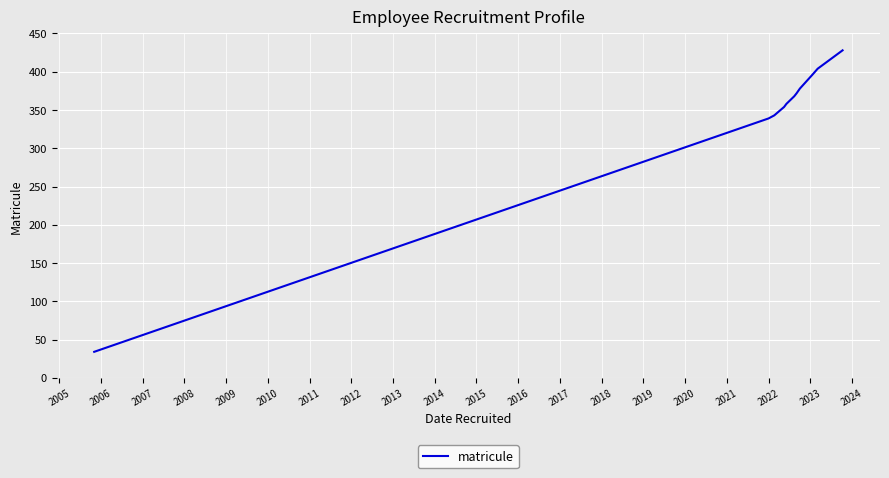

Reading right to left, extract all data points from this chart.

428	404	396	378	372	368	358	354	343	339	34